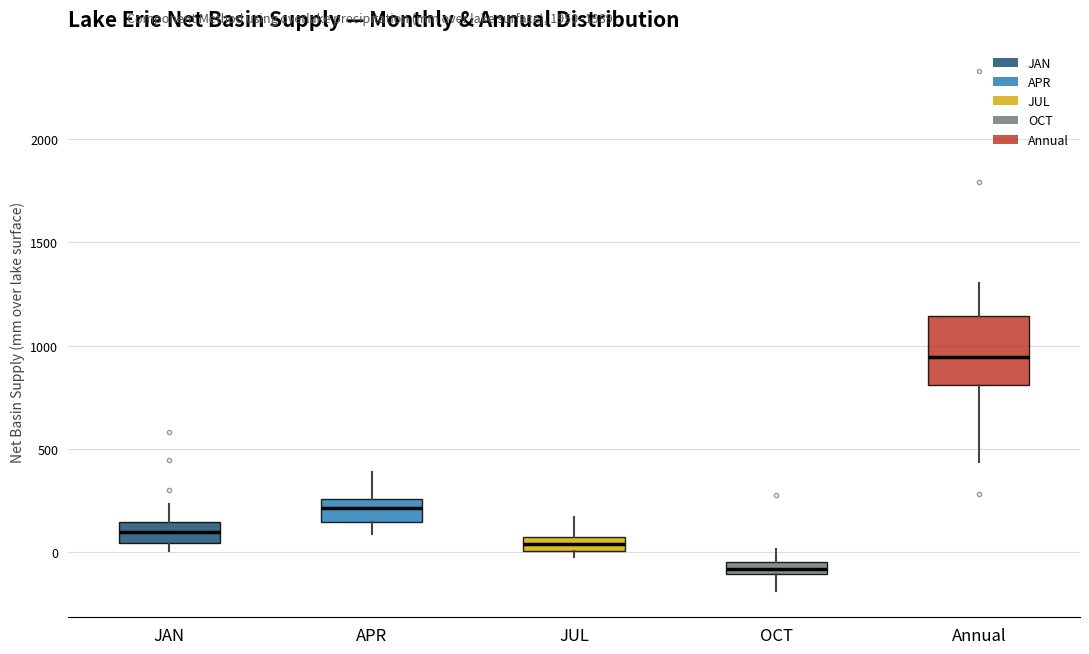

Where is the upper edge of the box for APR on the y-axis? The values are not printed on the chart, so give them approximately, as read against the axis.

250